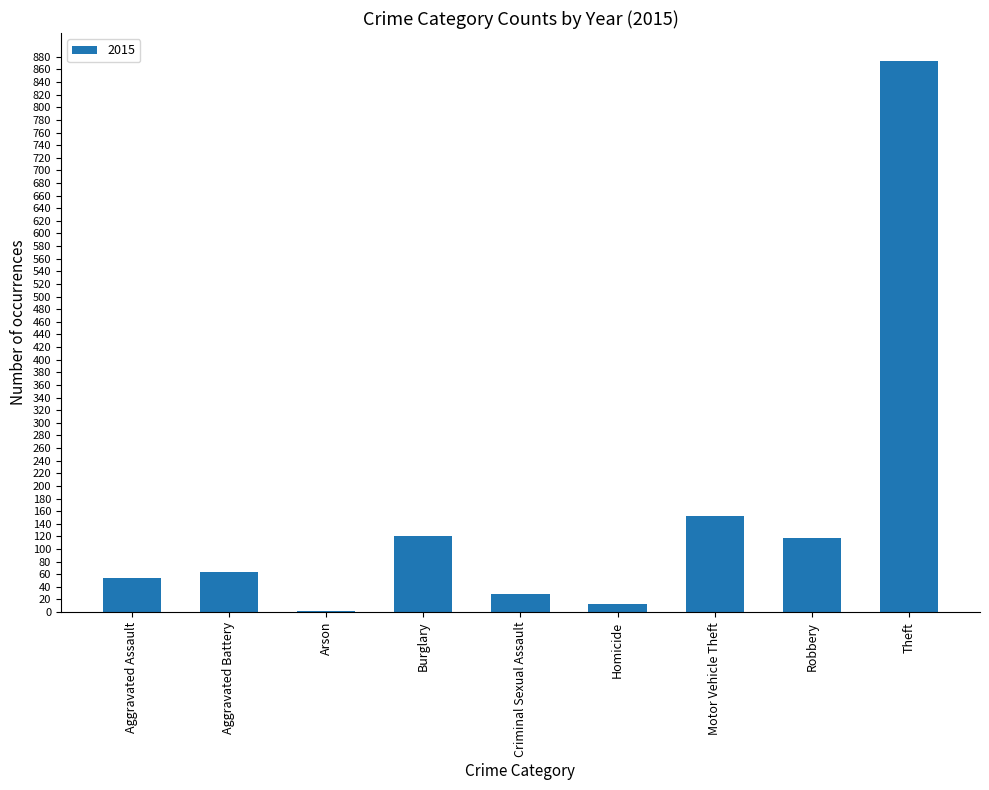

What is the sum of all values?

1425